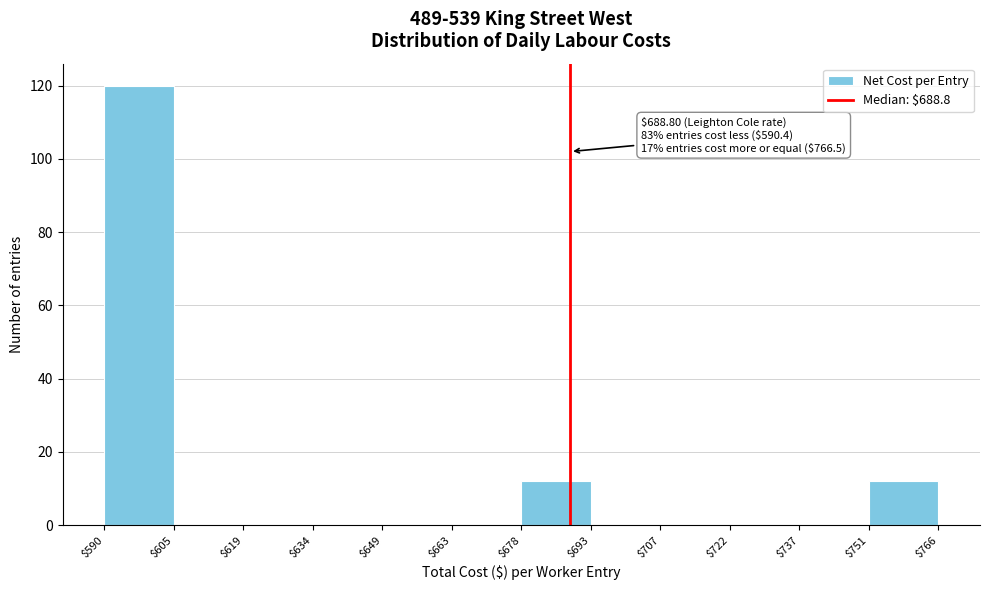

Over which range of the x-axis is the bar tallest?

$590 to $605